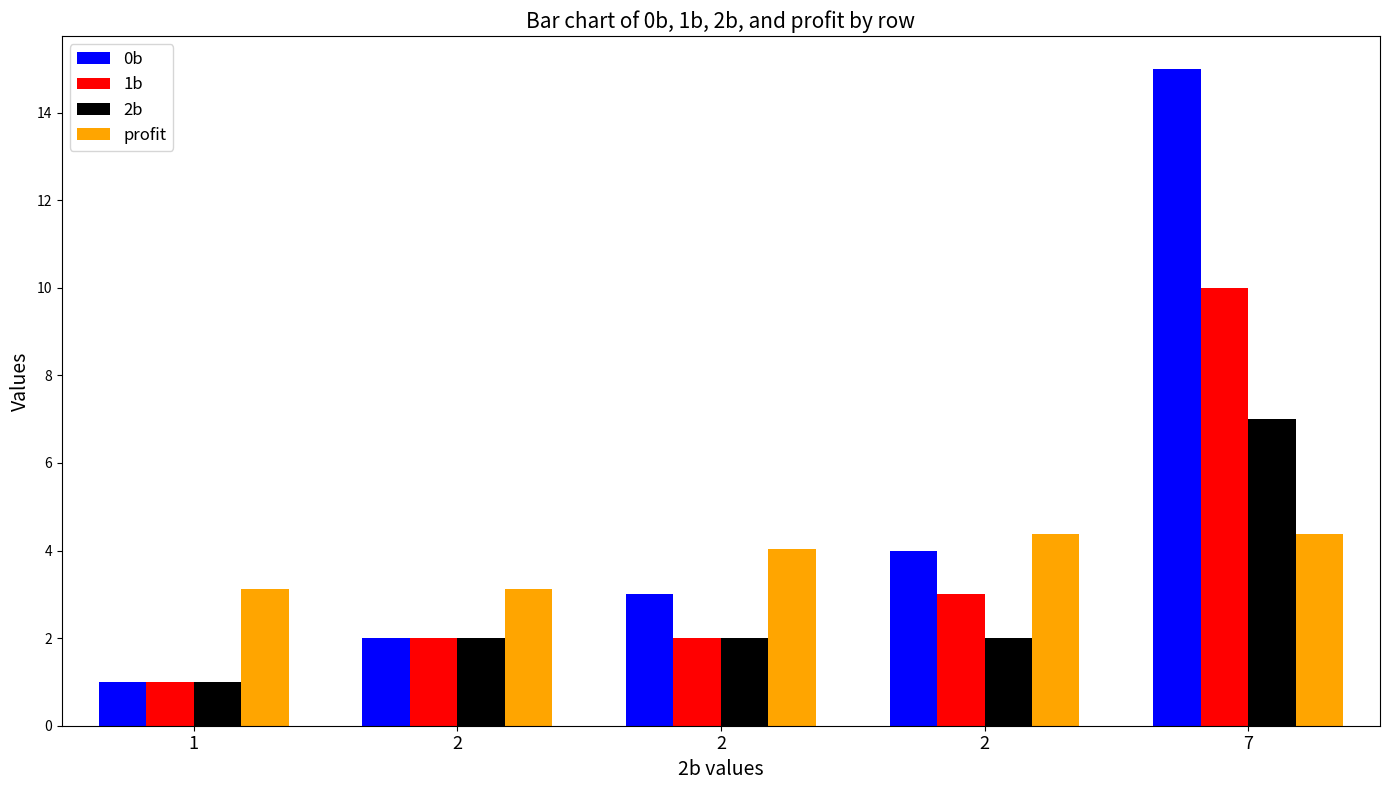

What is the sum of the 0b values at 7 and 2?

17.0